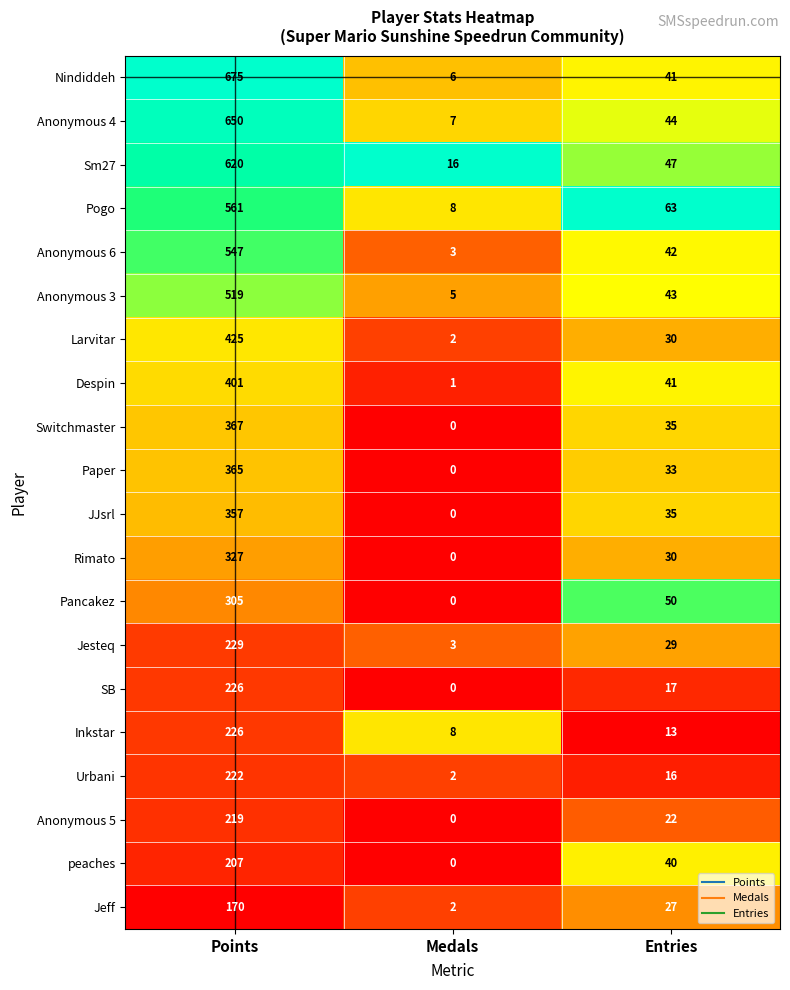

Which category has the lowest value in the Jesteq series?

Medals